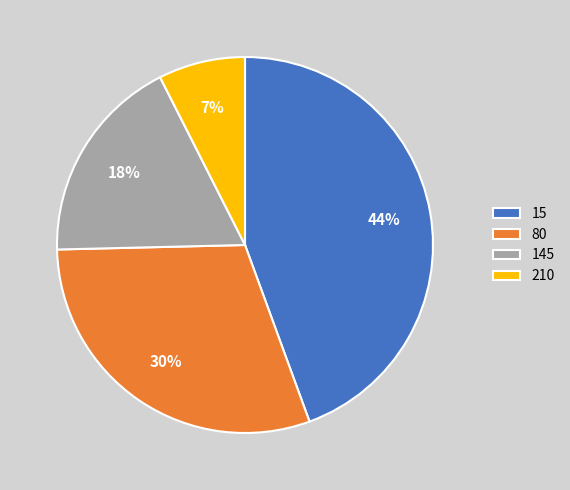

The 80 slice represents 30% of the pie. True or false?

True